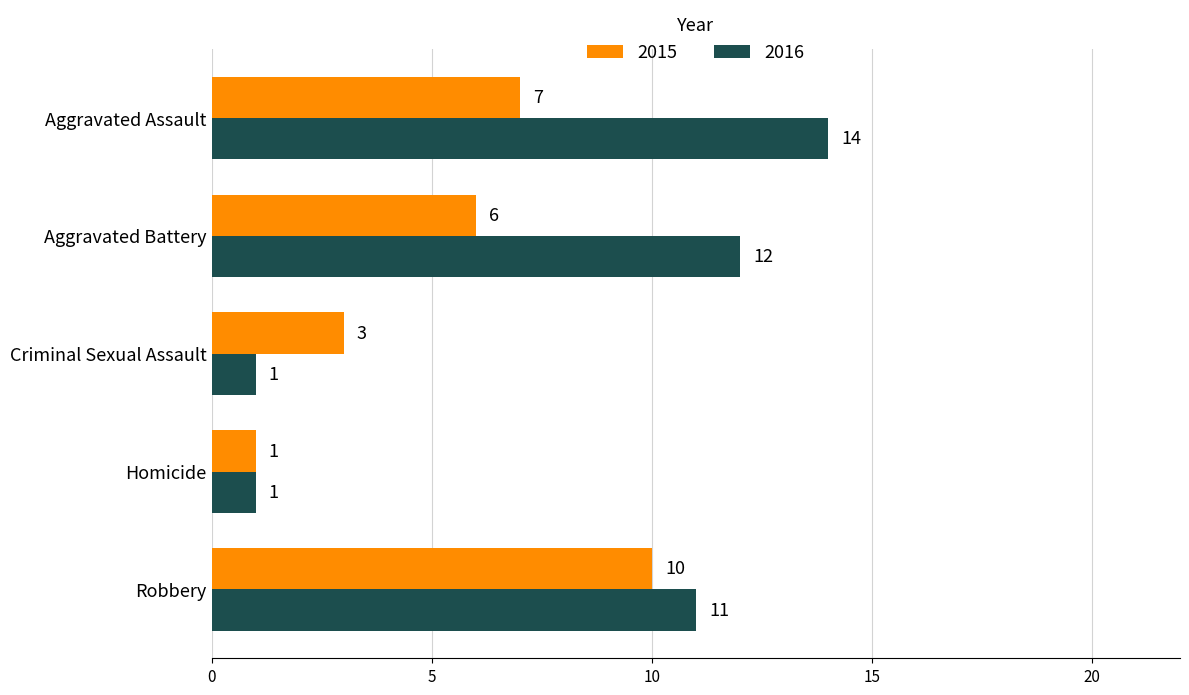

Which series has the largest range (max minus min)?

2016